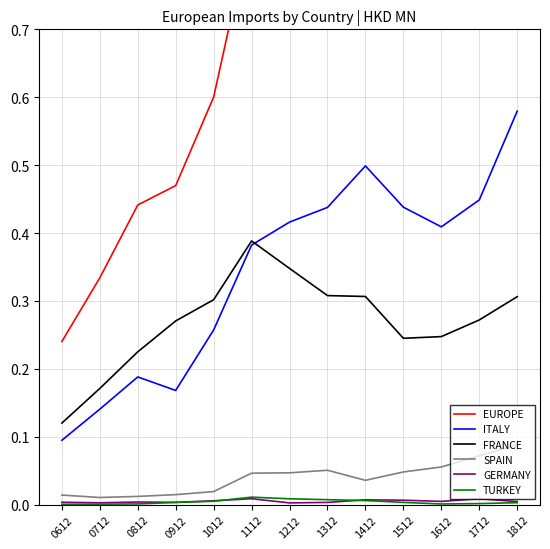

Which category has the highest value in the FRANCE series?

1112